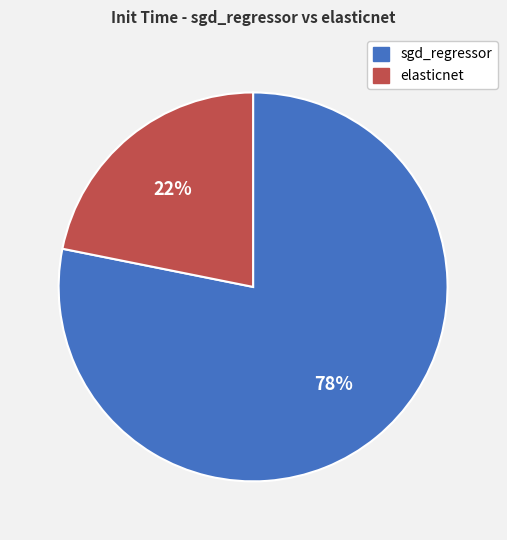

Is it true that elasticnet is 22% of the pie?

True